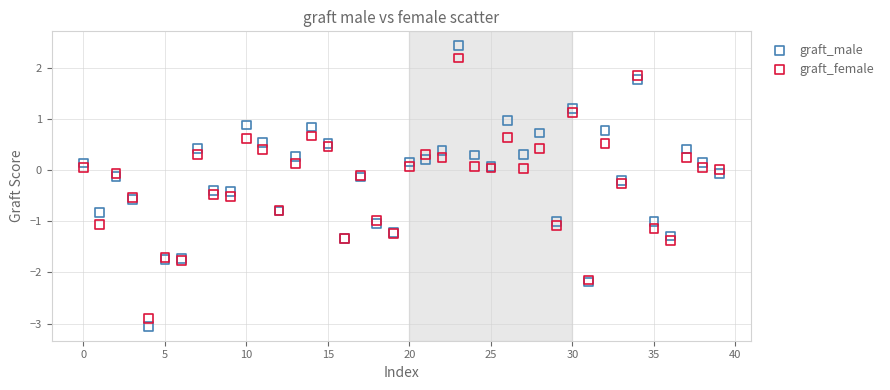

Which series contains the lowest Y value?

graft_male